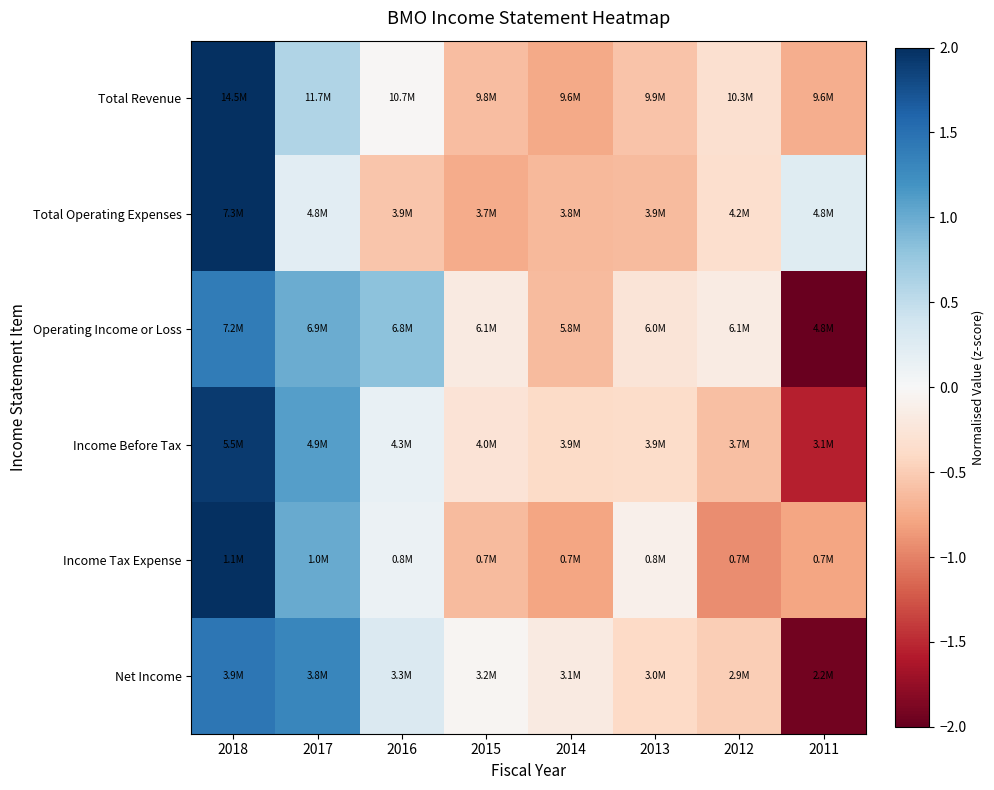

What is the maximum value shown in the chart?

2.5